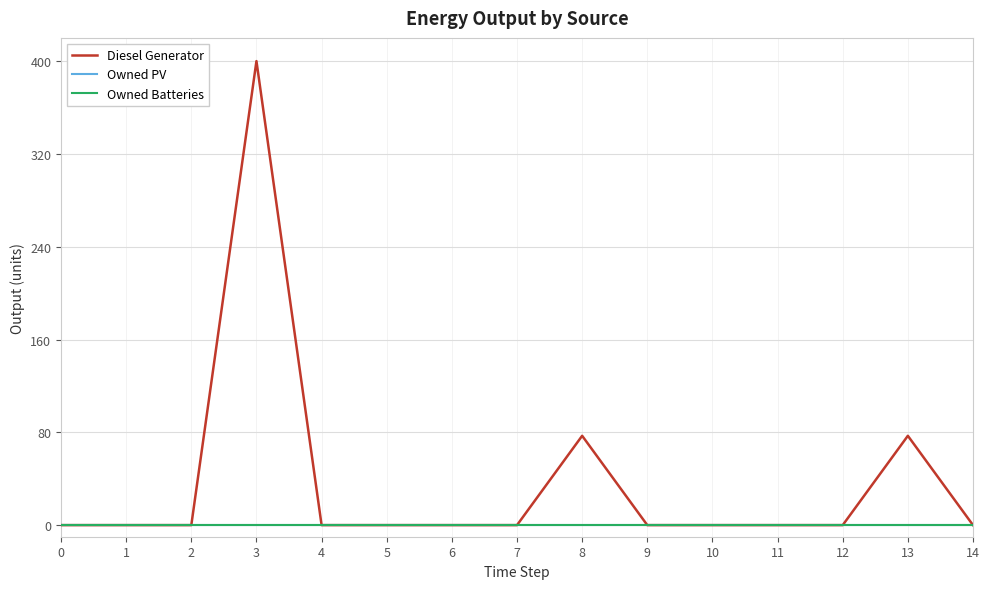

Is this an area chart (filled region under the line)?

No